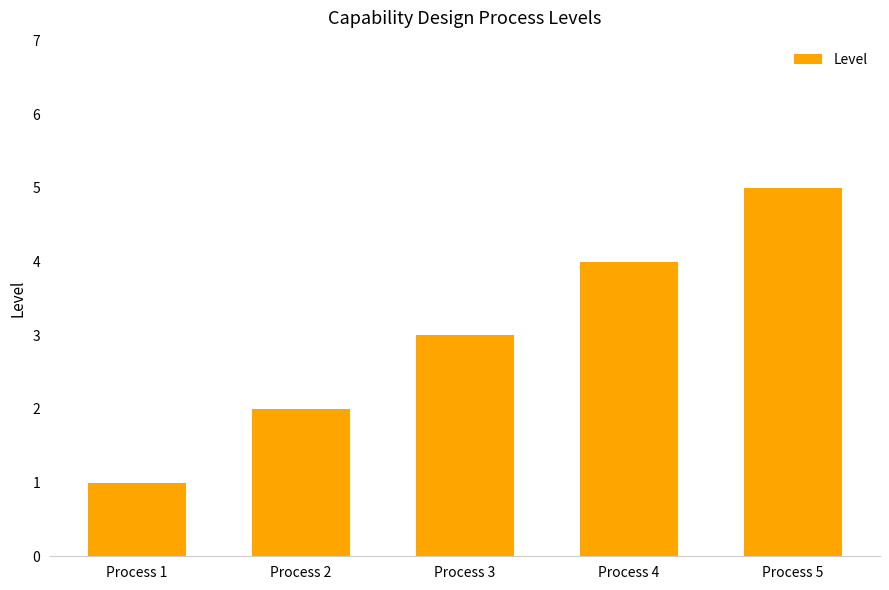

True or false: the data shows 7 at Process 4.

False